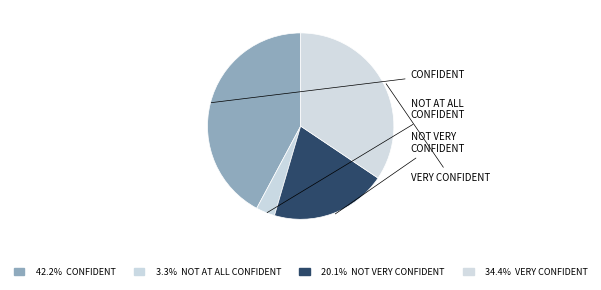

How many segments does this pie chart have?

4